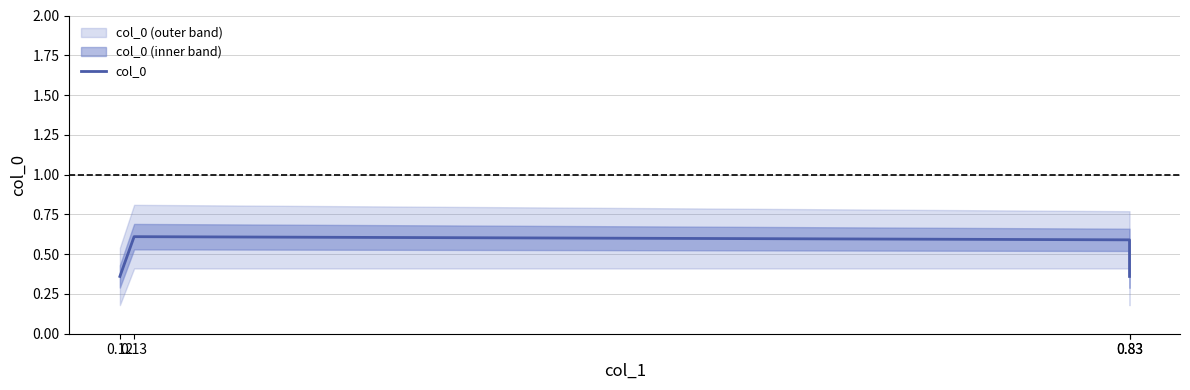

What value does the data have at 0.83?

0.6